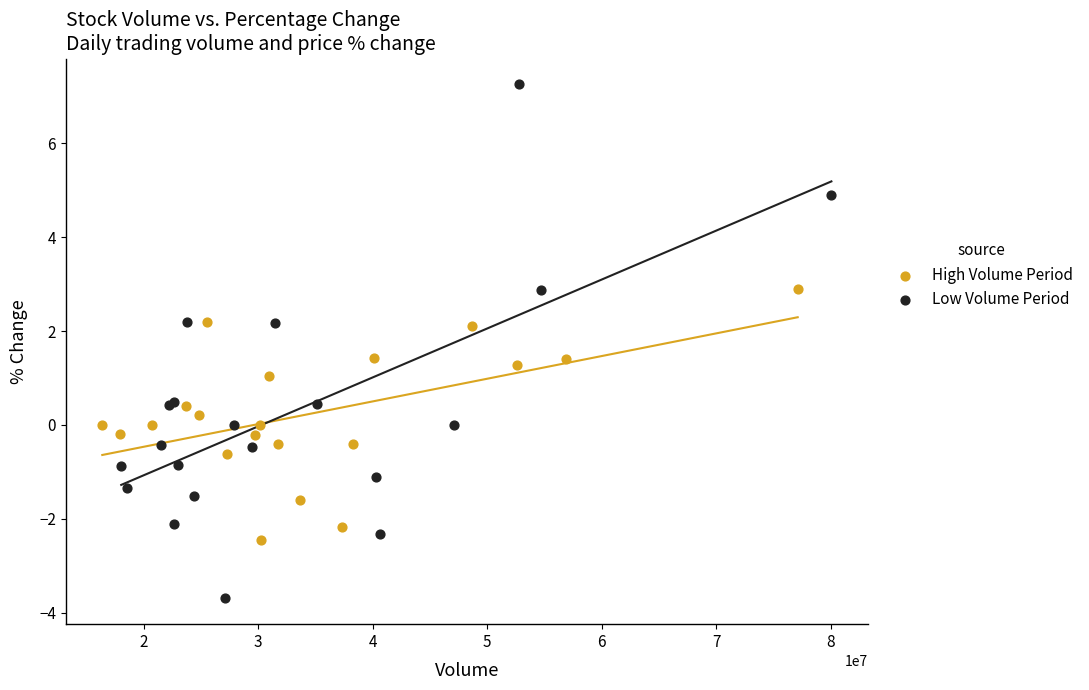

Which series contains the highest Y value?

Low Volume Period